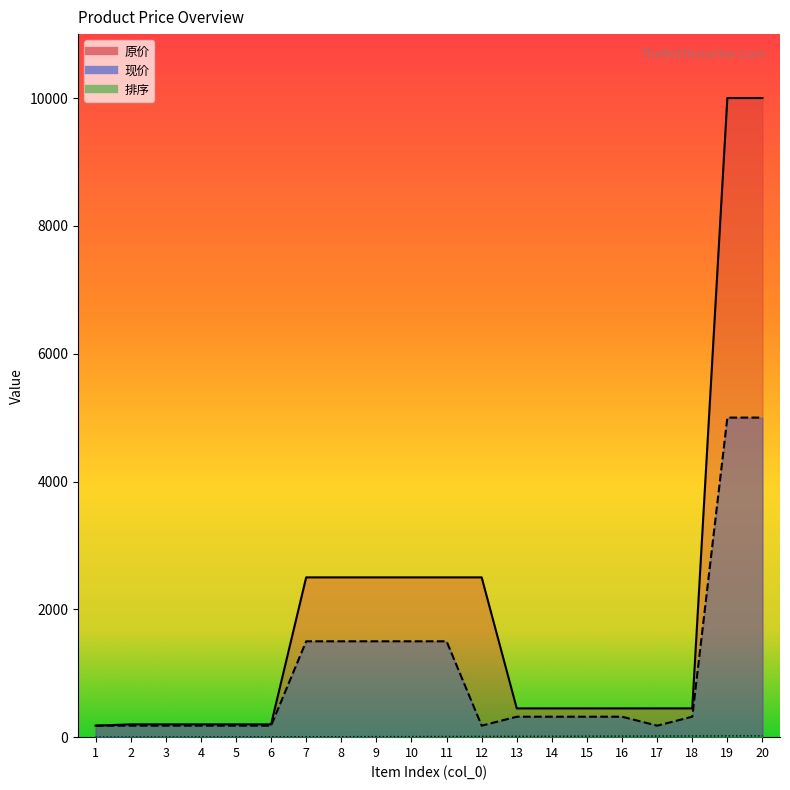

Which series changed the most between 11 and 13?

原价